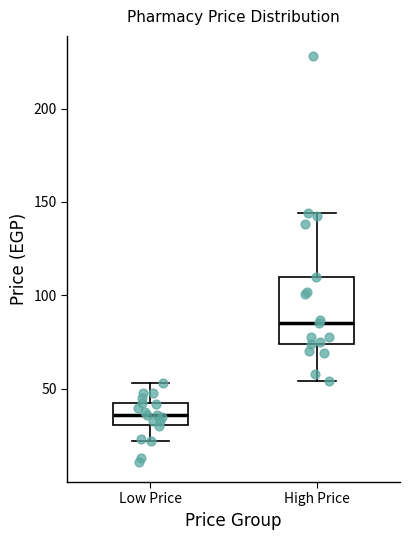

Which box has the lowest median line?

Low Price